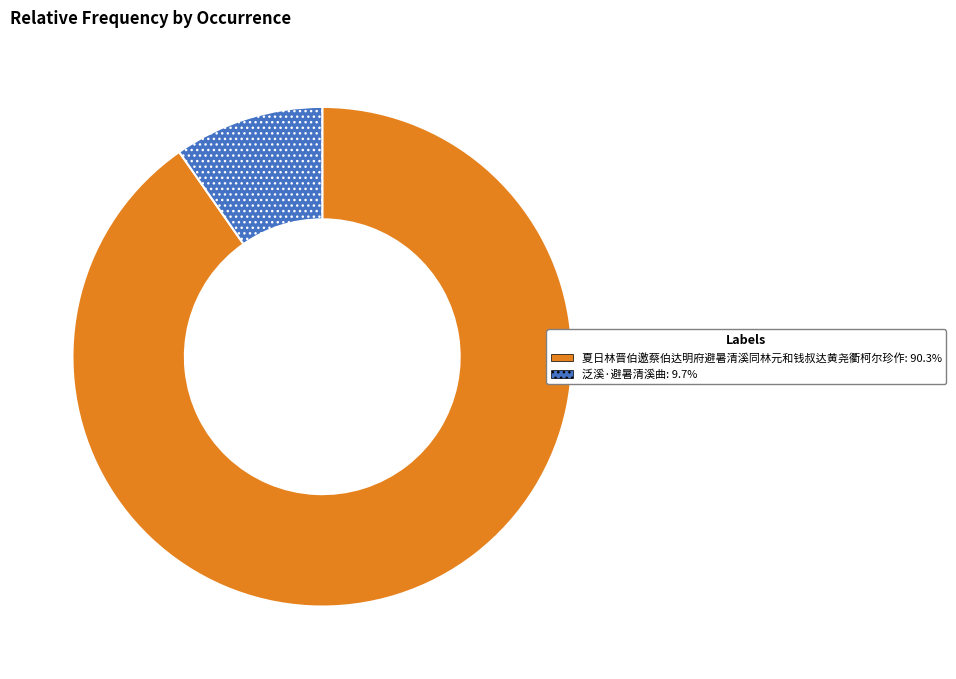

Approximately how many times larger is the value at 泛溪·避暑清溪曲 compared to 夏日林晋伯邀蔡伯达明府避暑清溪同林元和钱叔达黄尧衢柯尔珍作?

0.1